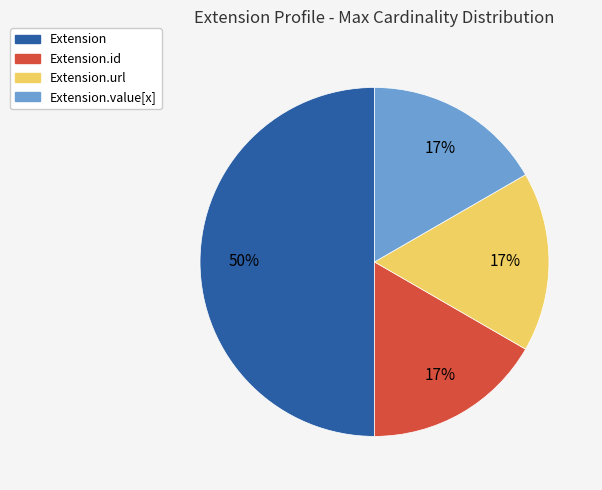

To the nearest percent, what is the difference between the largest and smallest slice percentages?

33%